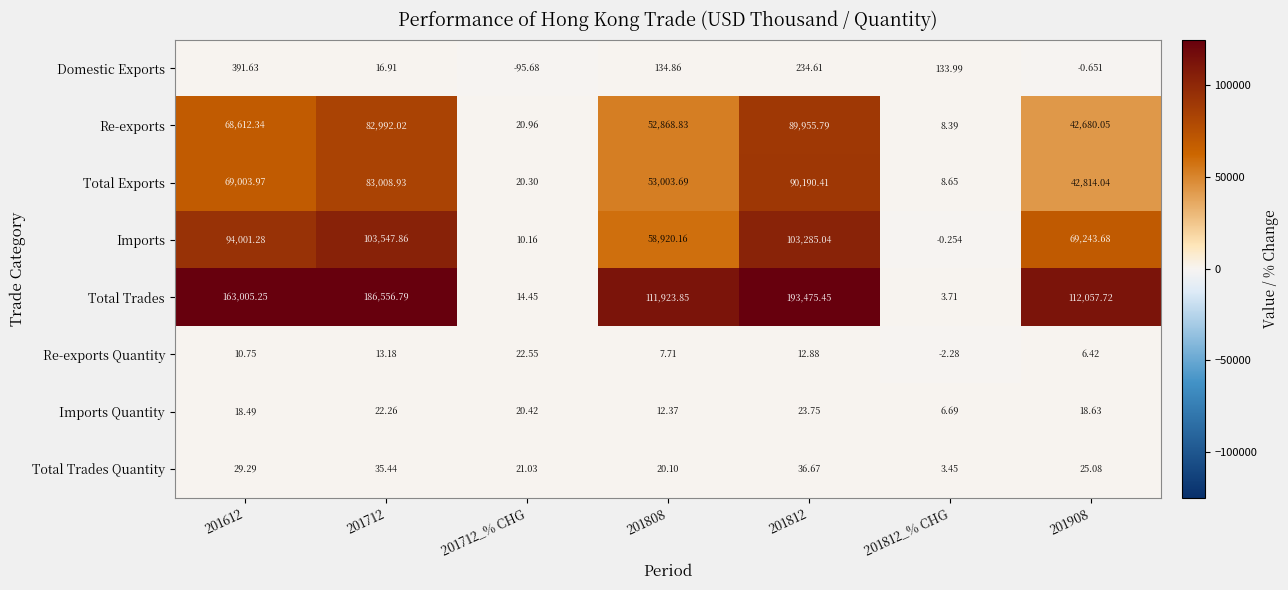

At which category is the sum across all series the highest?

201812